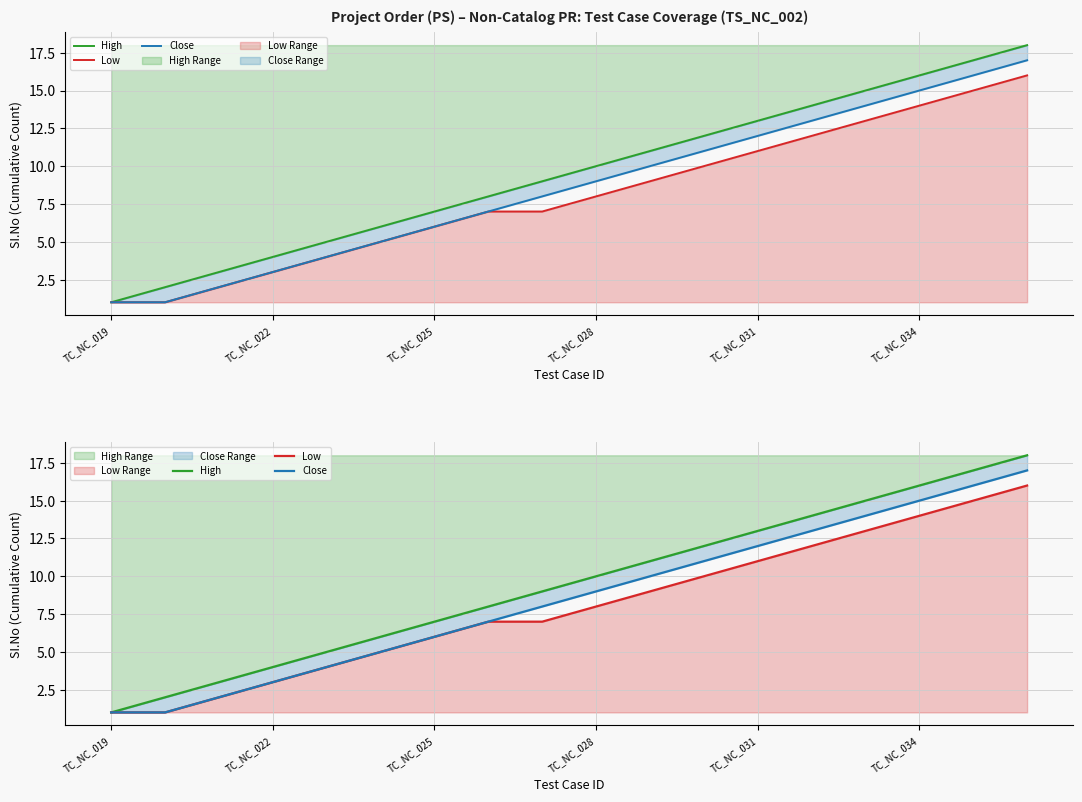

True or false: High and Low cross at least once.

False